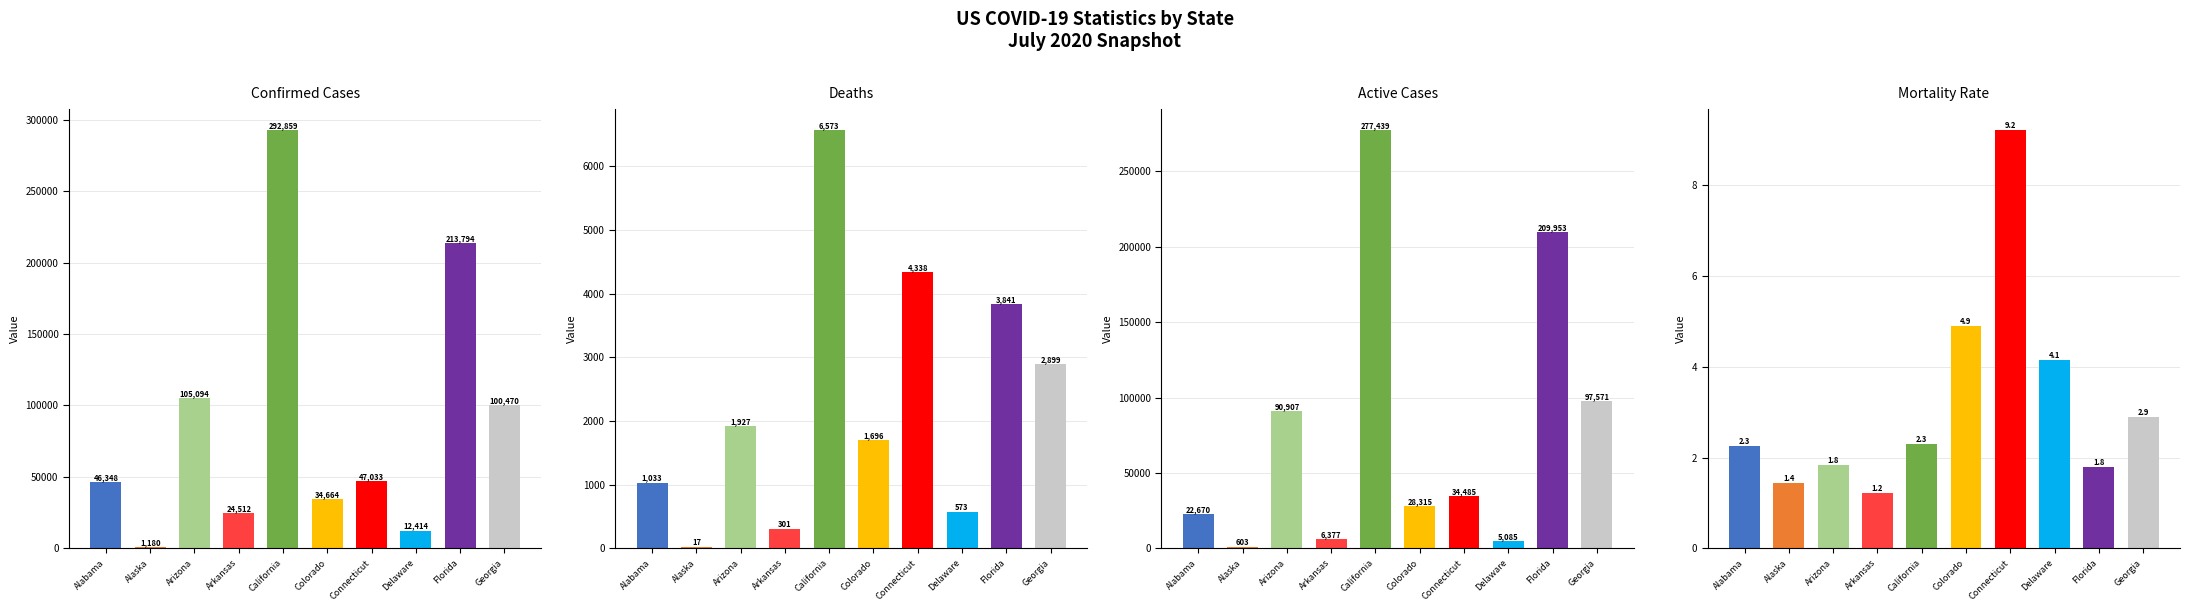

What is the difference between the maximum and second lowest values in the Active Cases series?

272354.0